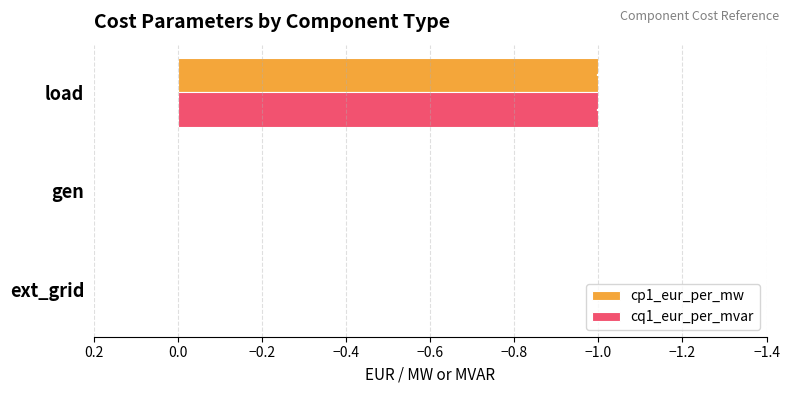

How many cq1_eur_per_mvar values are between -1 and 0?

3